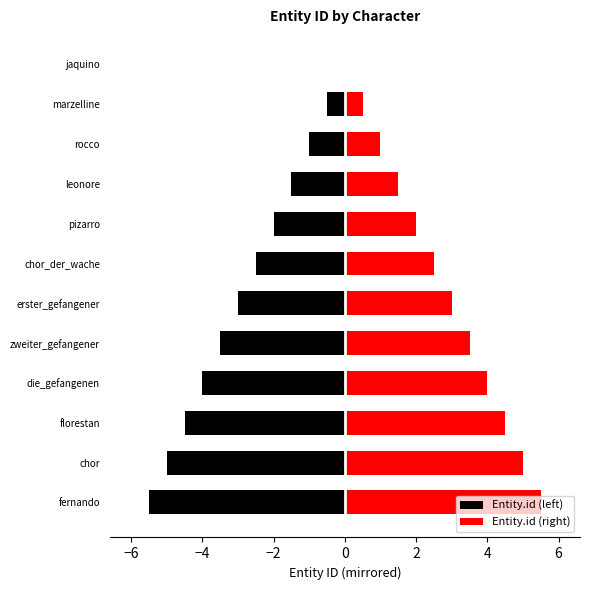

True or false: Entity.id (left) has a value of -3.0 at erster_gefangener.

True